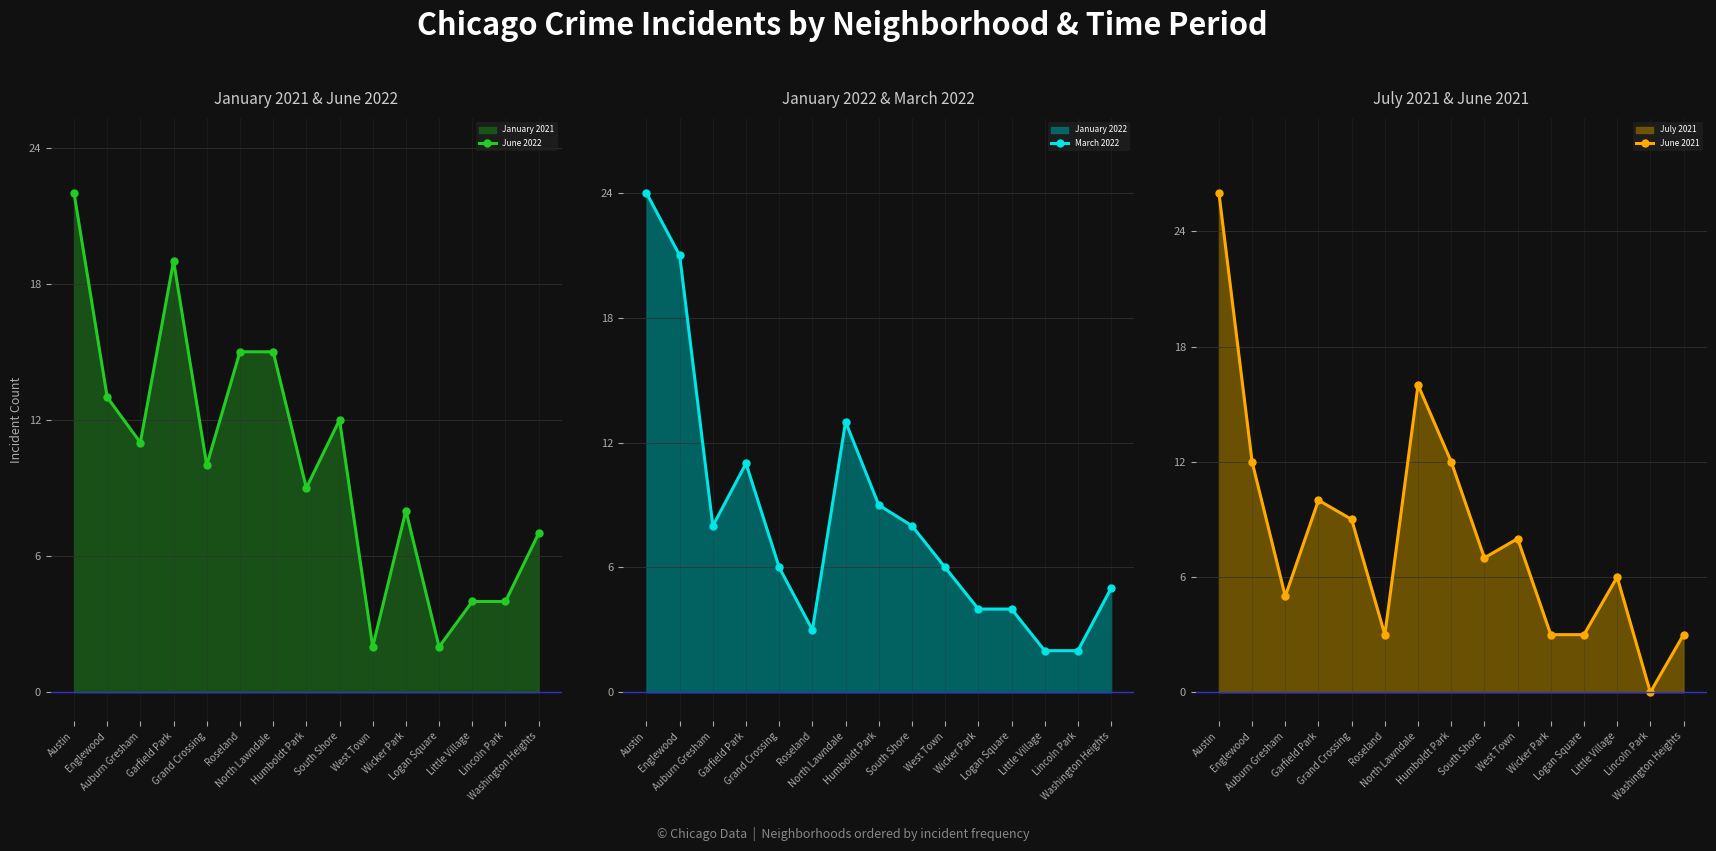

The March 2022 series shows 13 at North Lawndale. True or false?

True